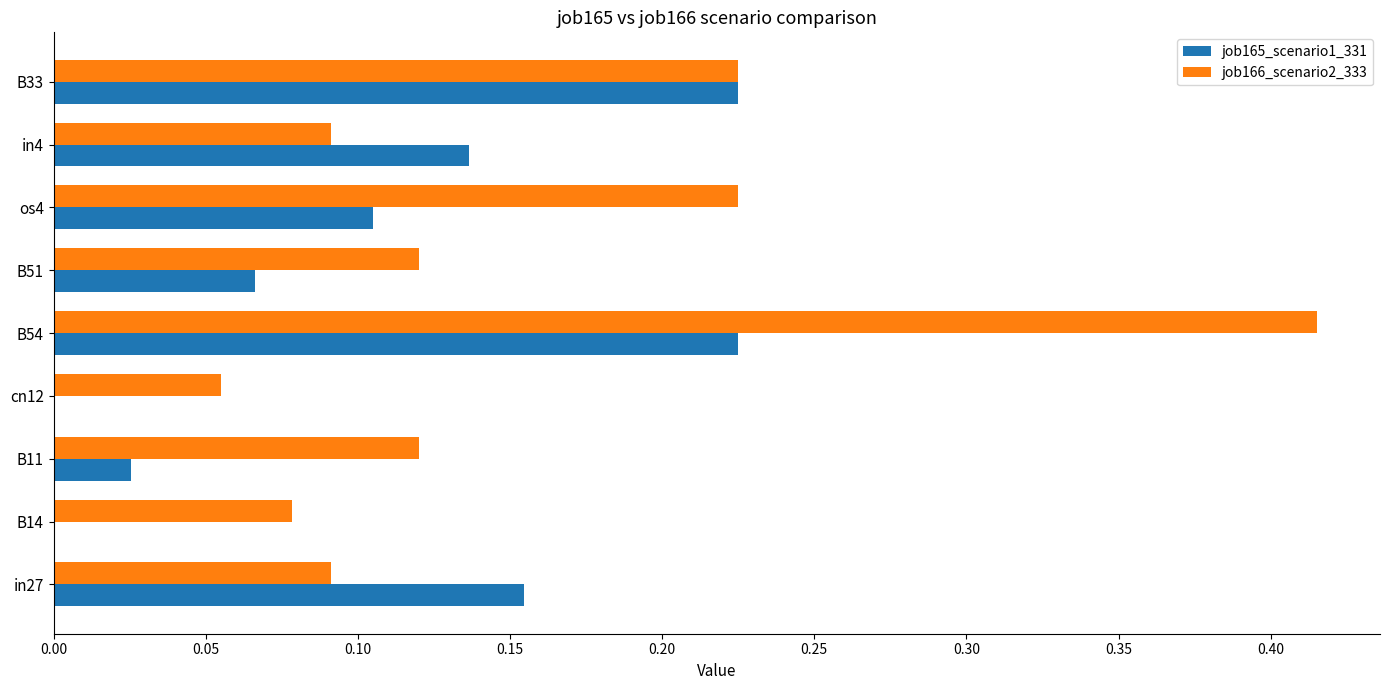

Between B14 and os4, which series saw the biggest shift?

job166_scenario2_333